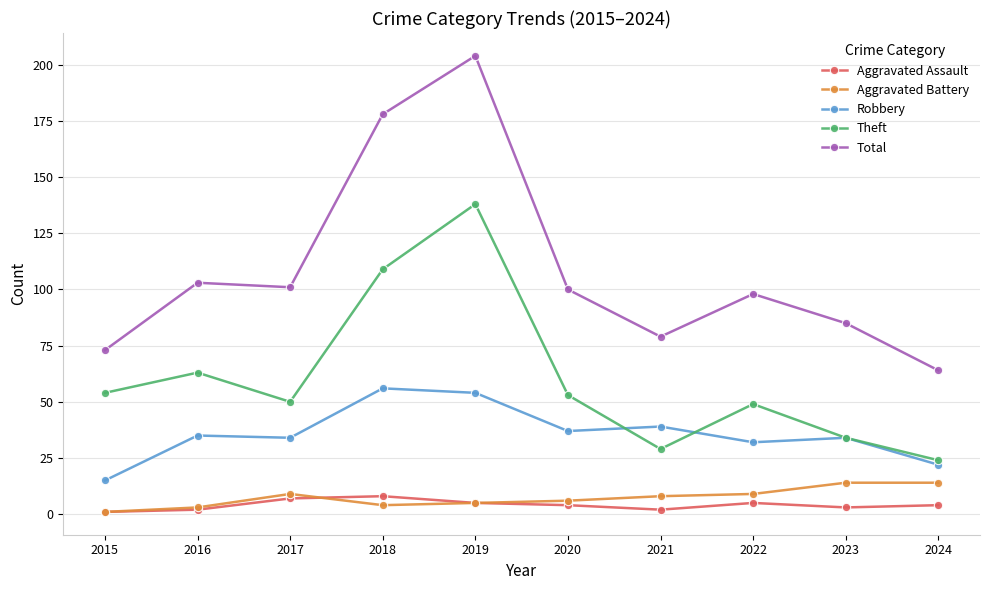

Is the value of Robbery at 2015 greater than the value of Aggravated Assault at 2017?

Yes